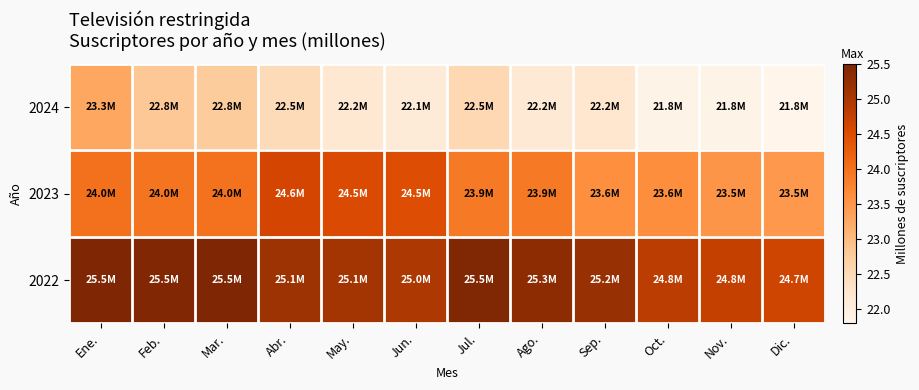

Rank the series by their average value, from highest to lowest.

2022, 2023, 2024